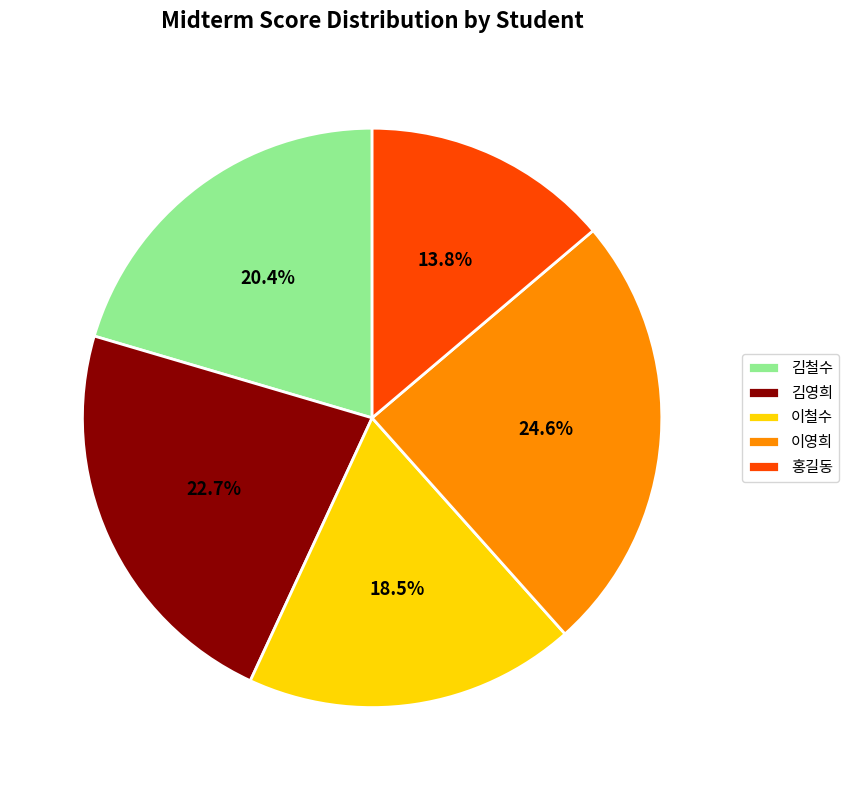

To the nearest percent, what is the combined percentage of 김영희 and 김철수?

43%